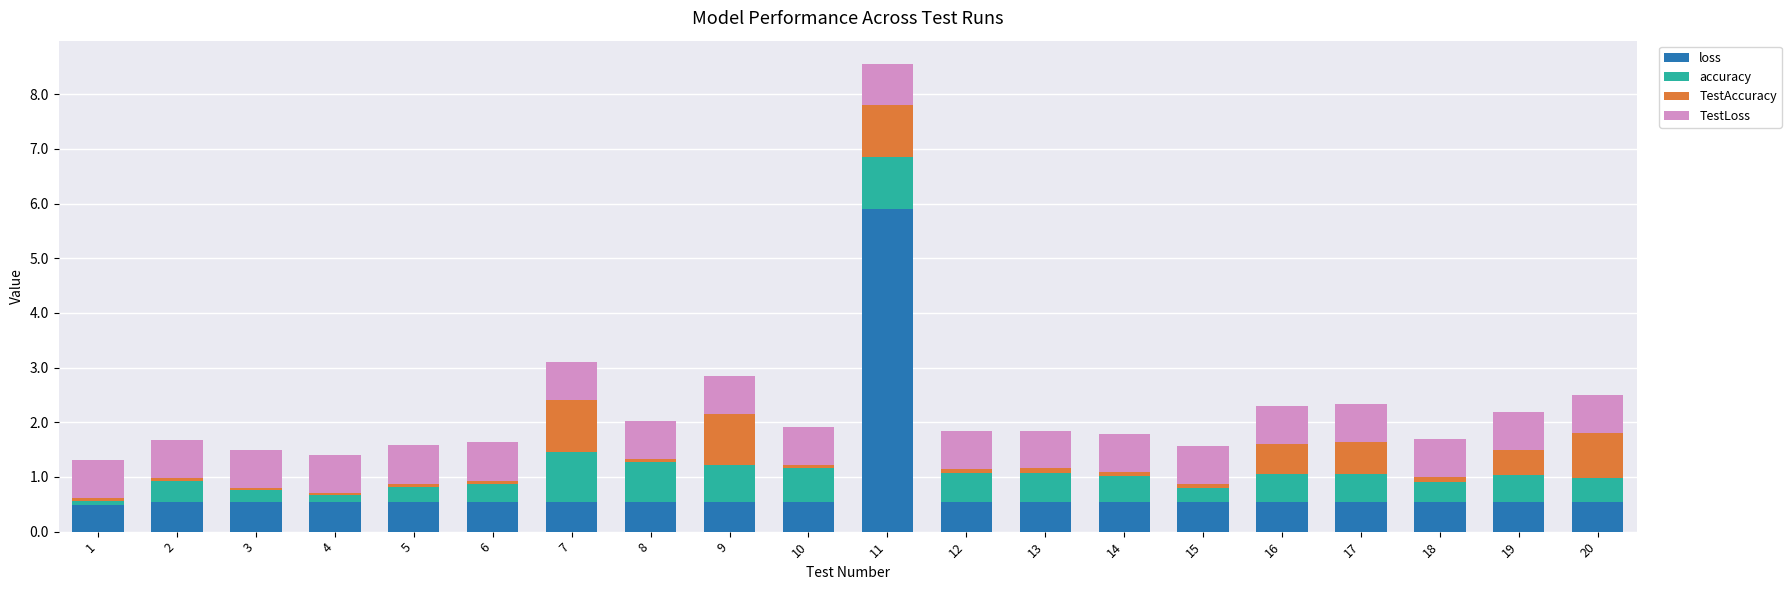

Does the chart contain stacked bars?

Yes